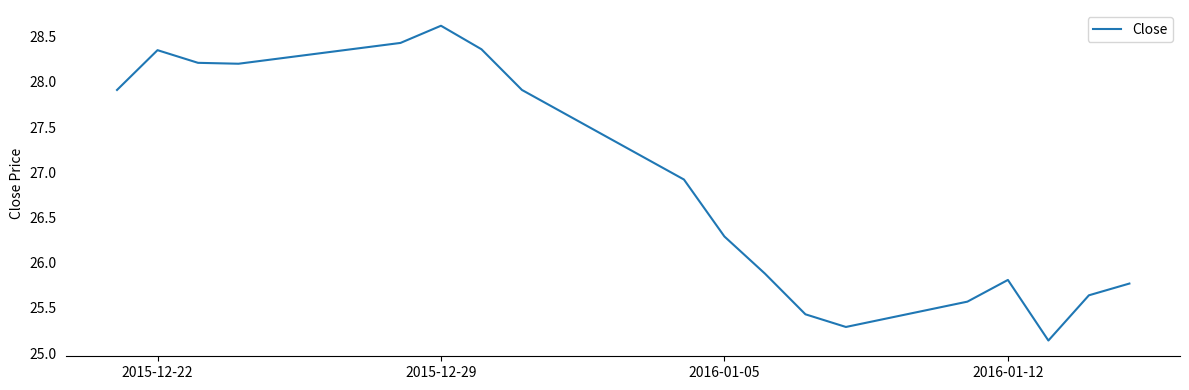

What is the maximum value shown in the chart?

28.6